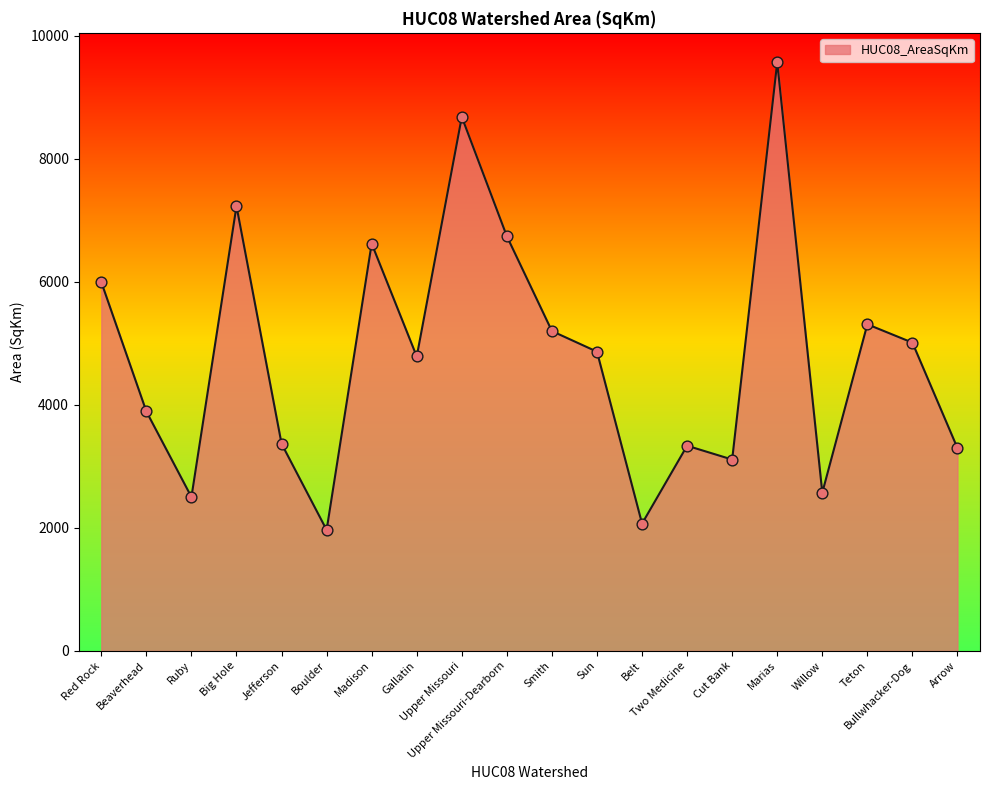

What is the ratio of the value at Marias to the value at Cut Bank?

3.1